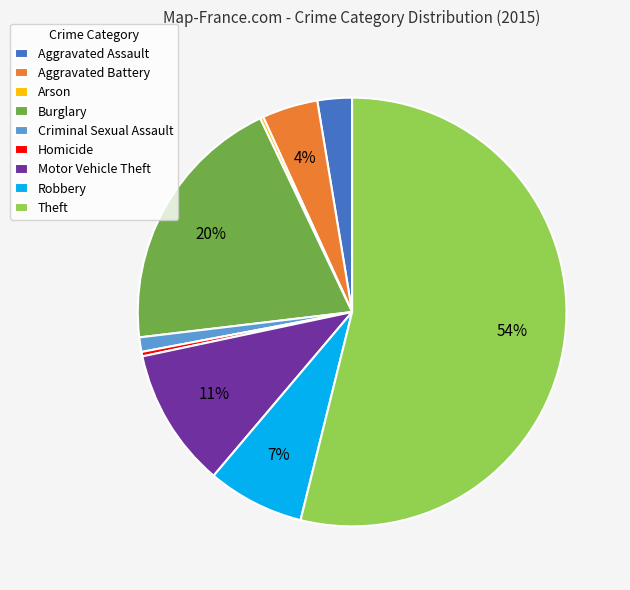

True or false: Robbery accounts for 1% of the total.

False